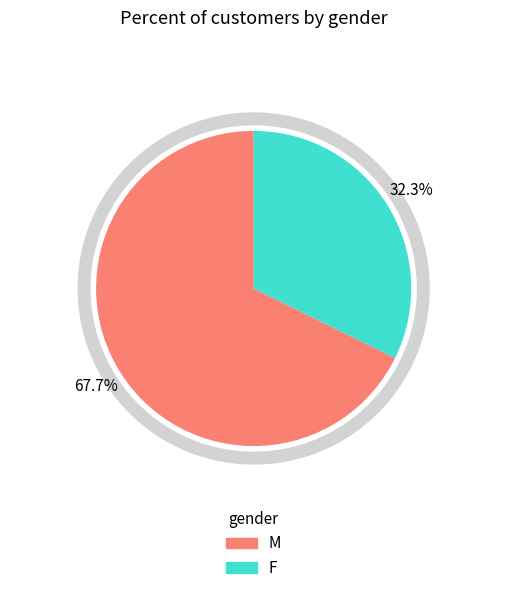

To the nearest percent, what portion does F represent?

32%